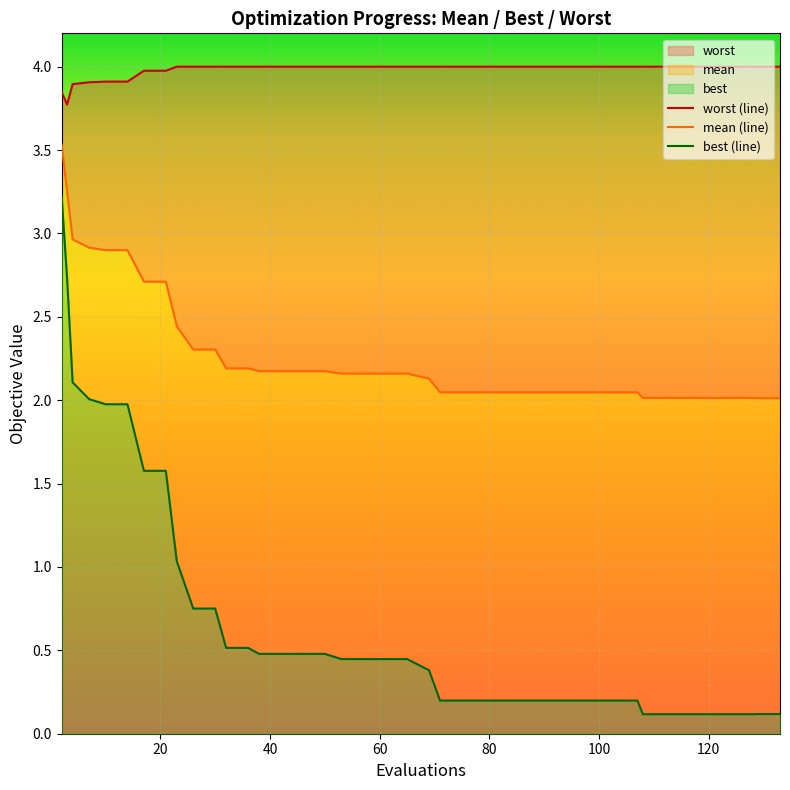

True or false: worst and best cross at least once.

False